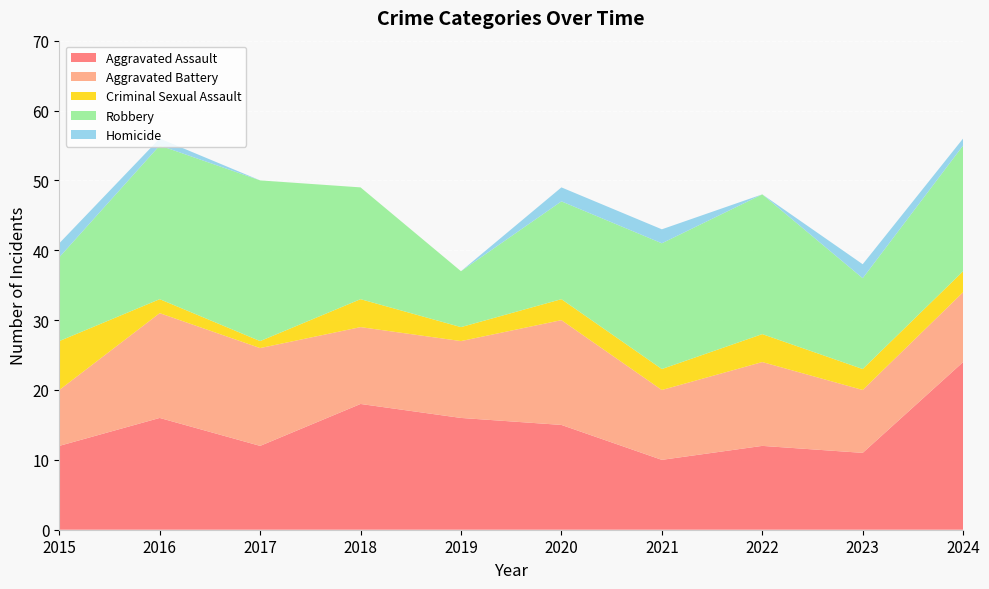

Reading right to left, extract all data points from this chart.

Aggravated Assault: 24	11	12	10	15	16	18	12	16	12
Aggravated Battery: 10	9	12	10	15	11	11	14	15	8
Criminal Sexual Assault: 3	3	4	3	3	2	4	1	2	7
Robbery: 18	13	20	18	14	8	16	23	22	12
Homicide: 1	2	0	2	2	0	0	0	1	2